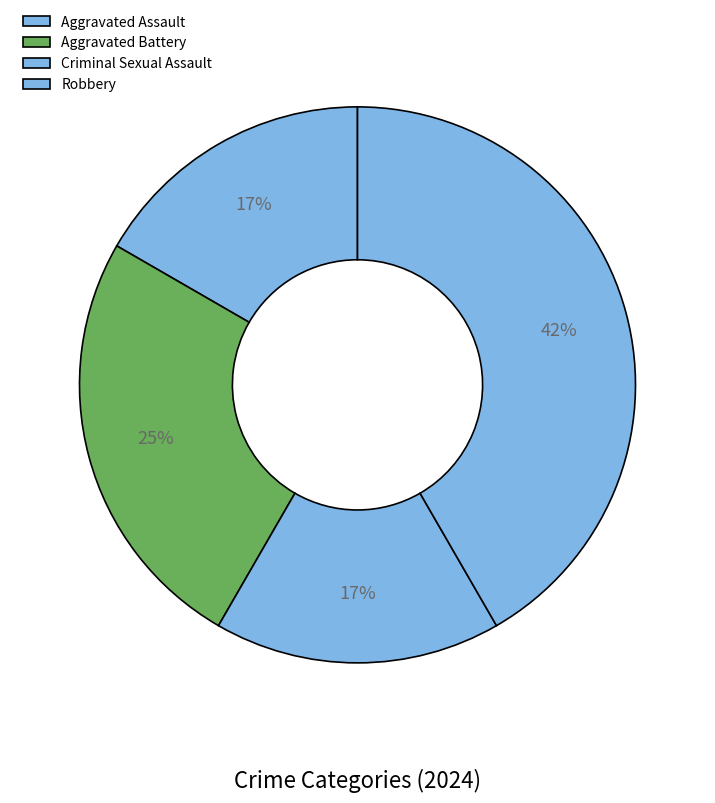

Which slice is the largest?

Robbery